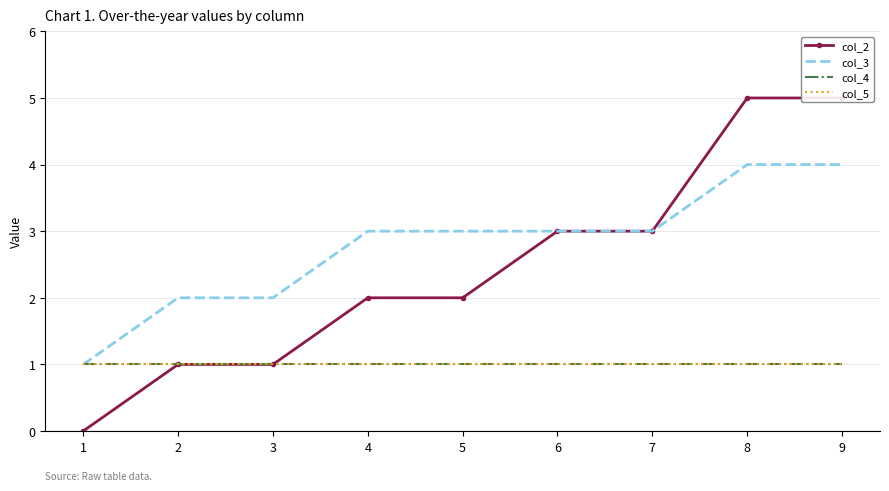

True or false: col_5 and col_4 intersect in this chart.

False